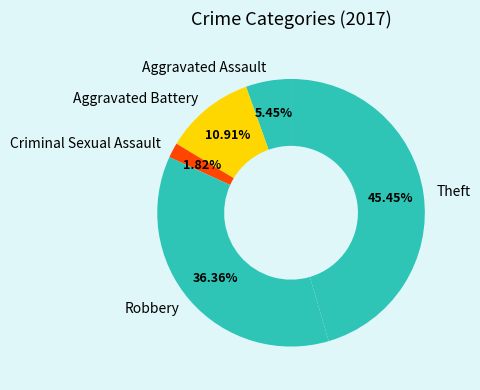

To the nearest percent, what is the combined percentage of Aggravated Assault and Aggravated Battery?

16%